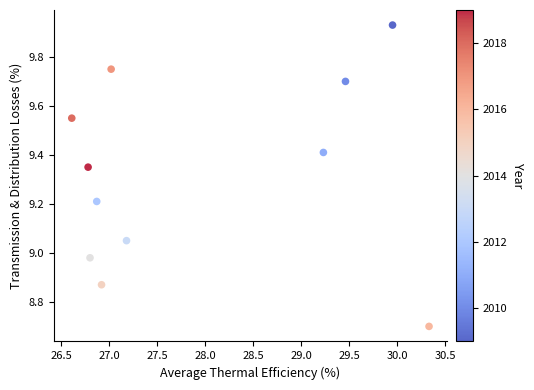

What is the range of Y values (max minus min)?

1.2